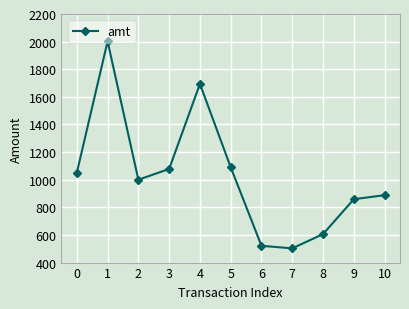

What is the ratio of the value at 8 to the value at 0?

0.6